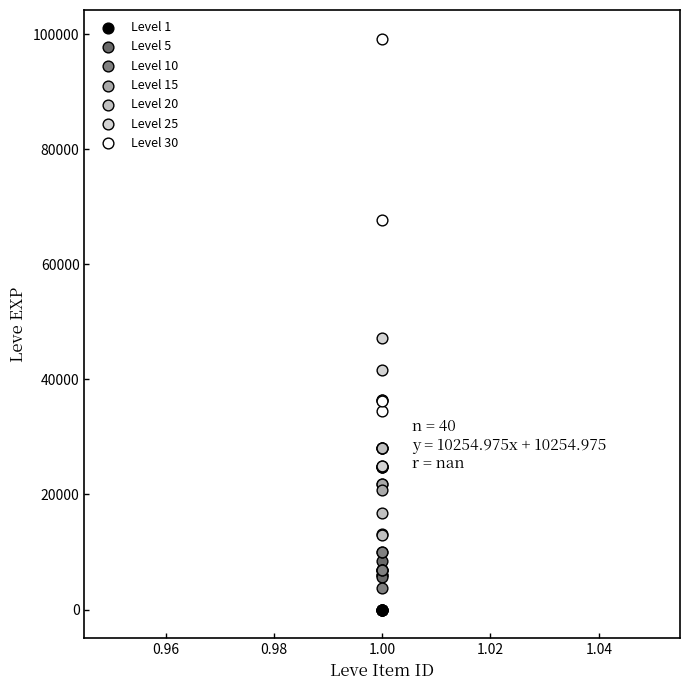

Which series contains the highest Y value?

Level 30